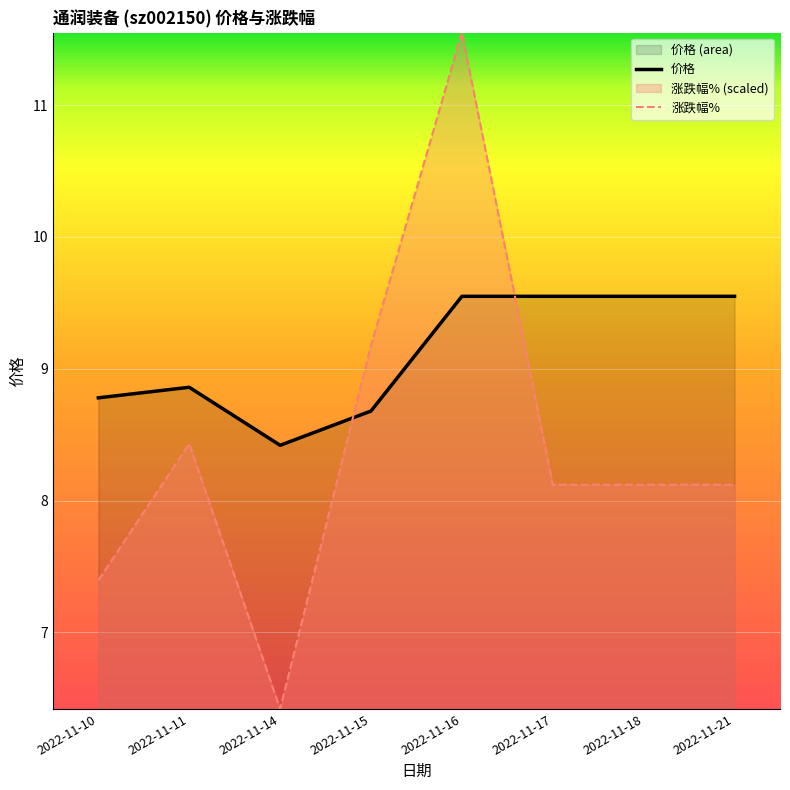

Reading right to left, transcribe all the data shown in this chart.

价格: 2022-11-21=9.6	2022-11-18=9.6	2022-11-17=9.6	2022-11-16=9.6	2022-11-15=8.7	2022-11-14=8.4	2022-11-11=8.9	2022-11-10=8.8
涨跌幅%: 2022-11-21=8.1	2022-11-18=8.1	2022-11-17=8.1	2022-11-16=11.5	2022-11-15=9.2	2022-11-14=6.4	2022-11-11=8.4	2022-11-10=7.4